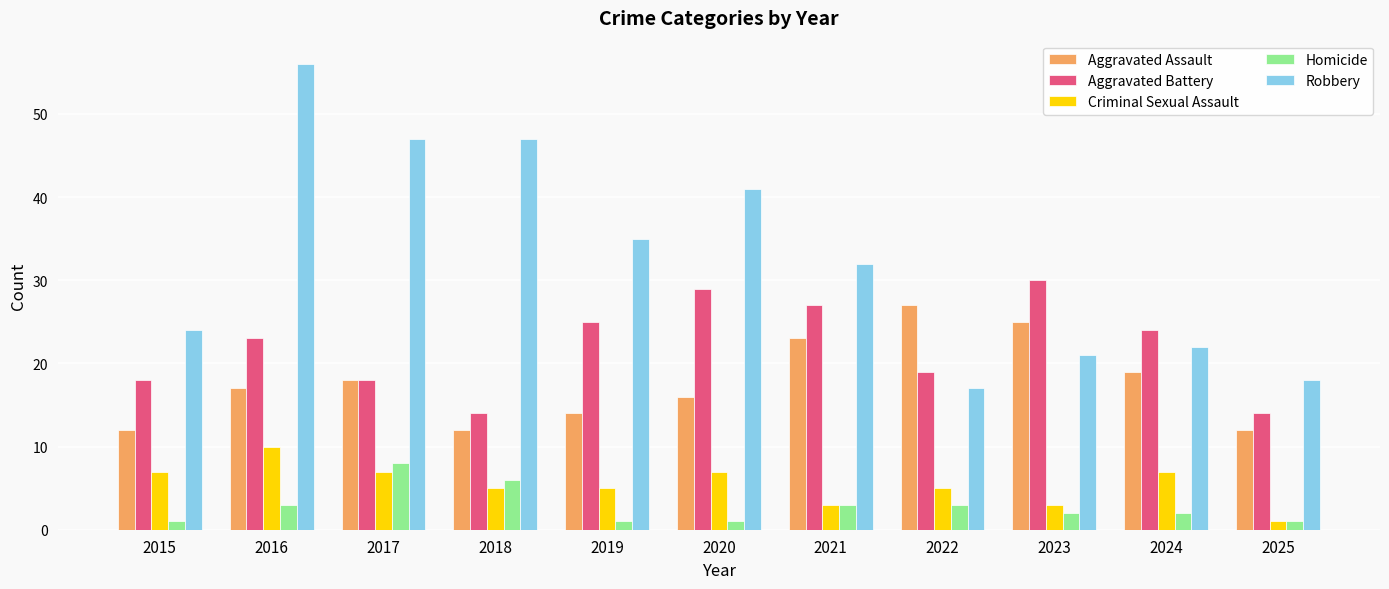

Is it true that Aggravated Assault equals 14 at 2019?

True